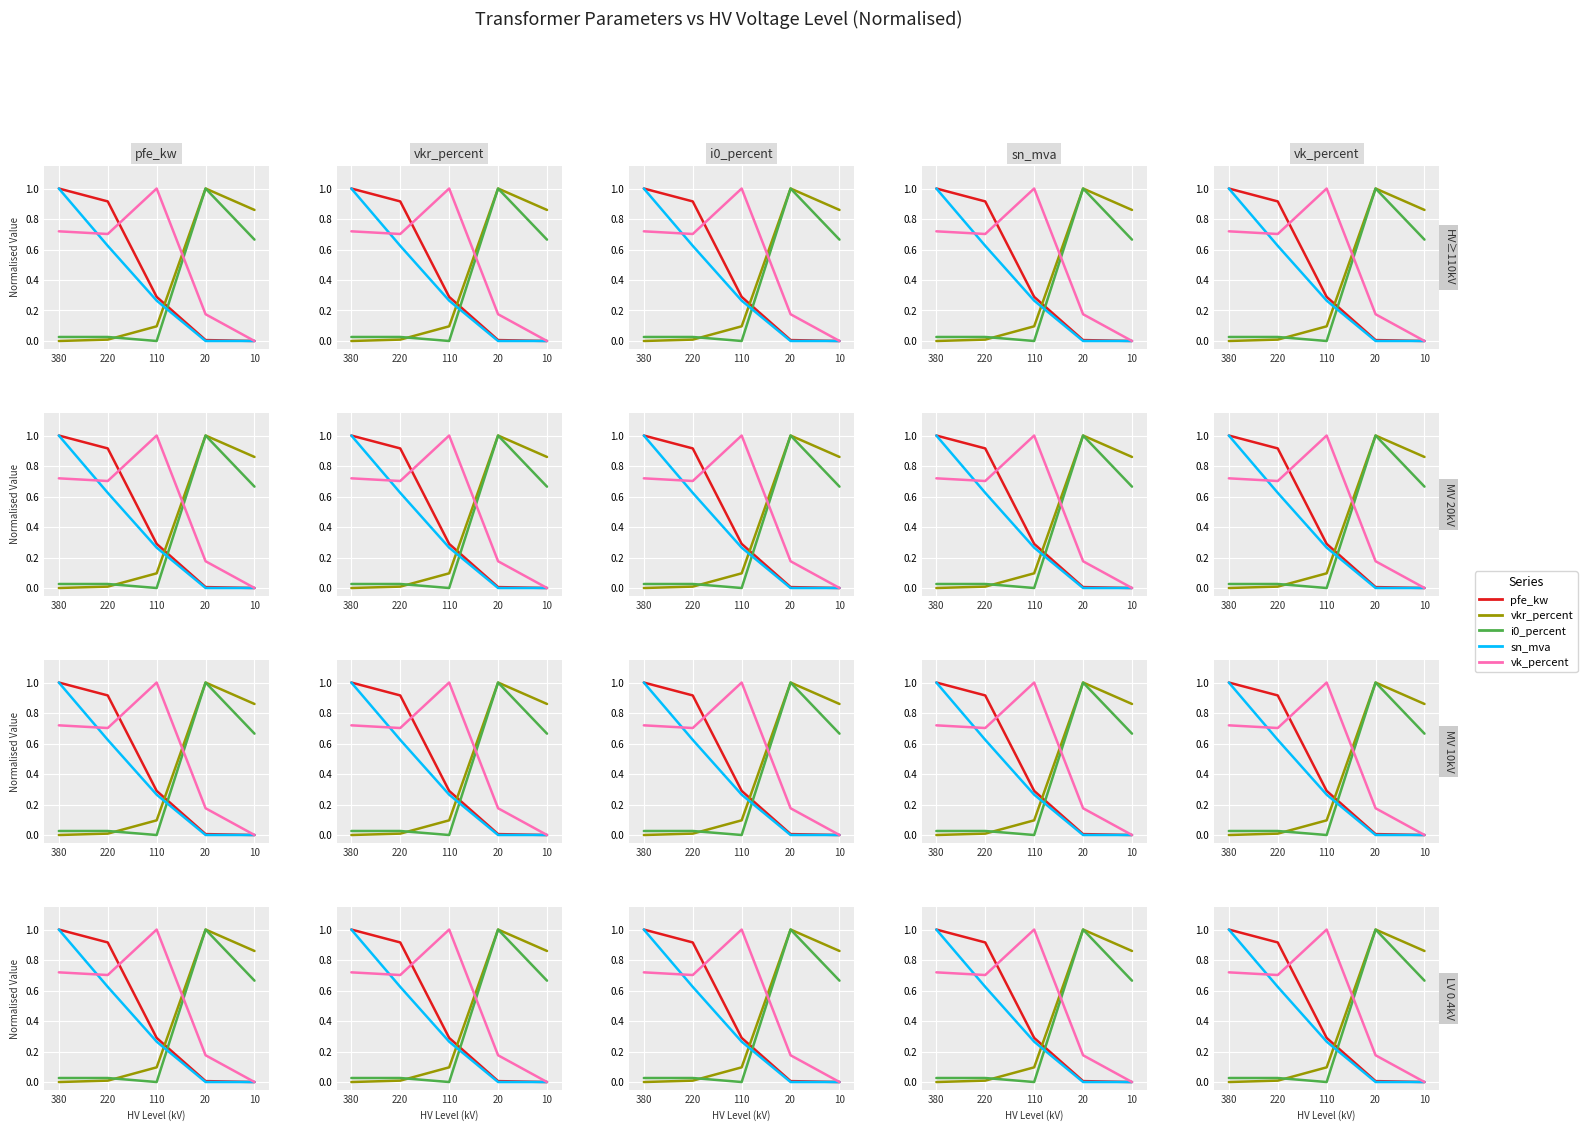

In i0_percent, how many points are lower than both neighbors (excluding endpoints)?

1